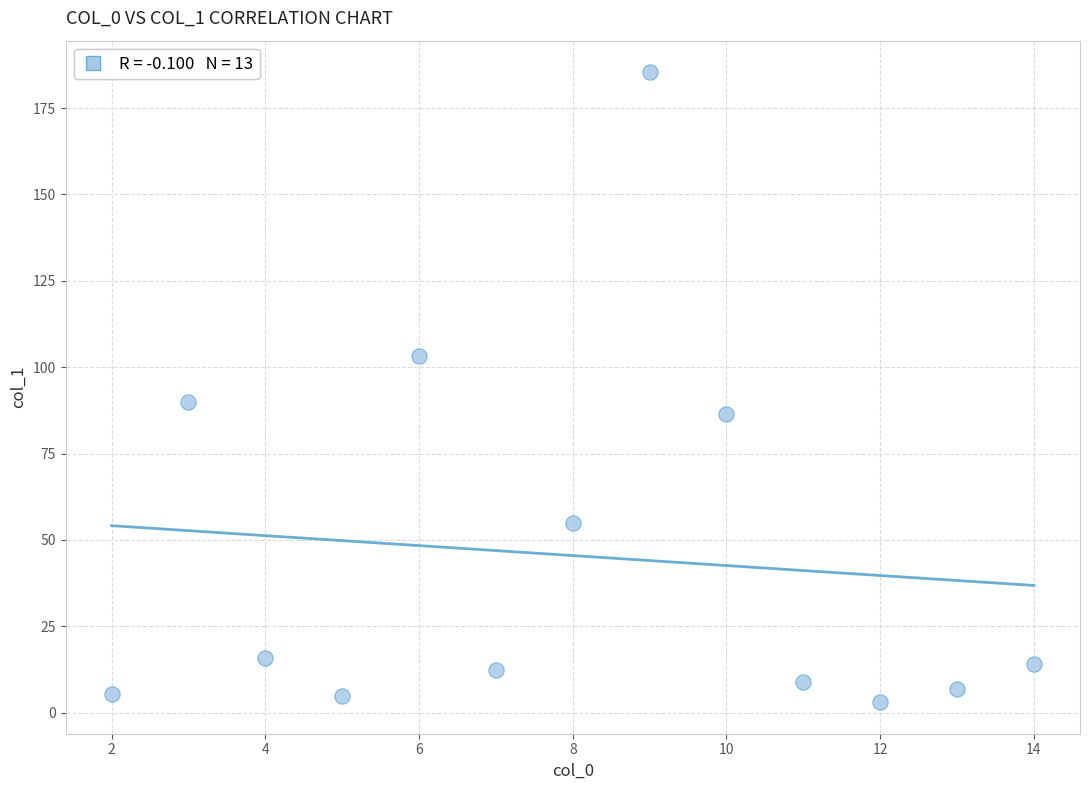

What is the range of X values (max minus min)?

12.0